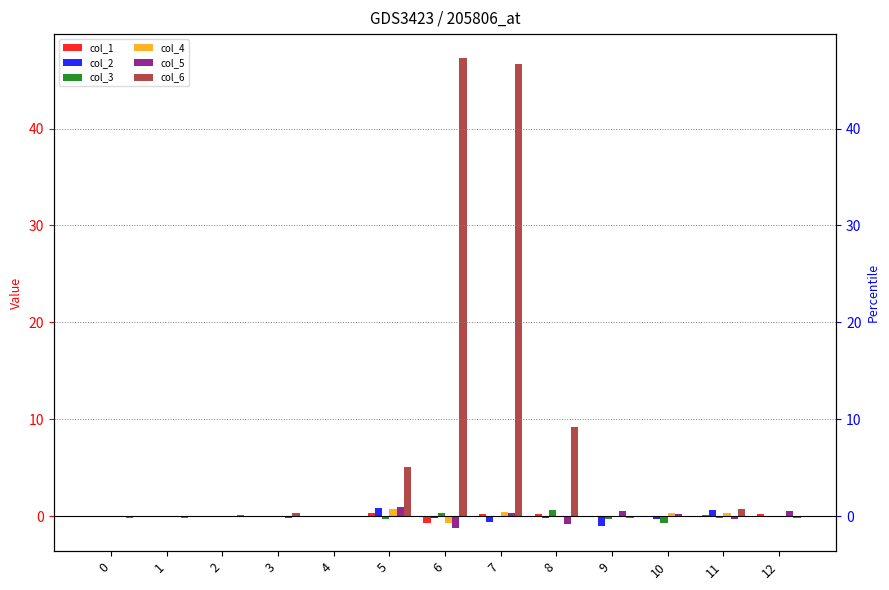

What is the spread (max minus min) of values at 4?

0.1